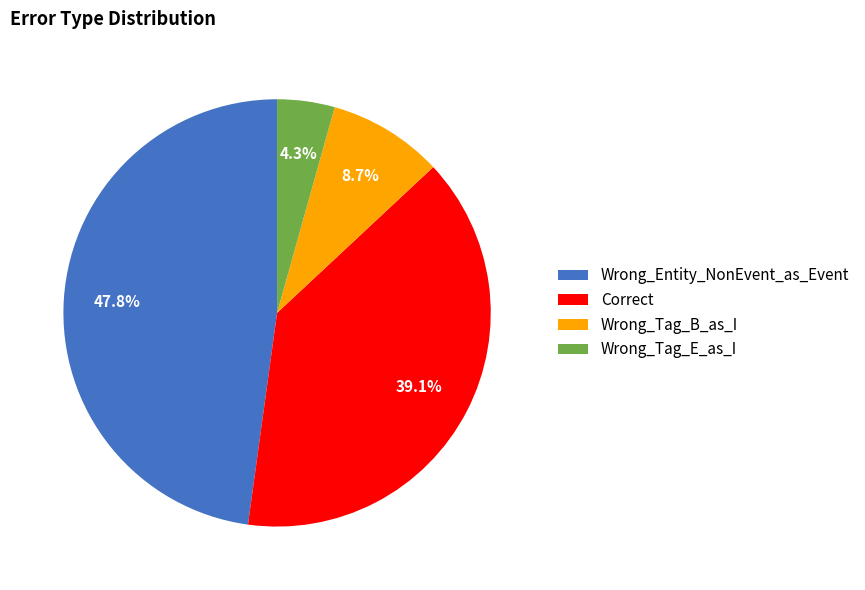

Is the sum of Wrong_Tag_E_as_I and Wrong_Tag_B_as_I greater than half?

No